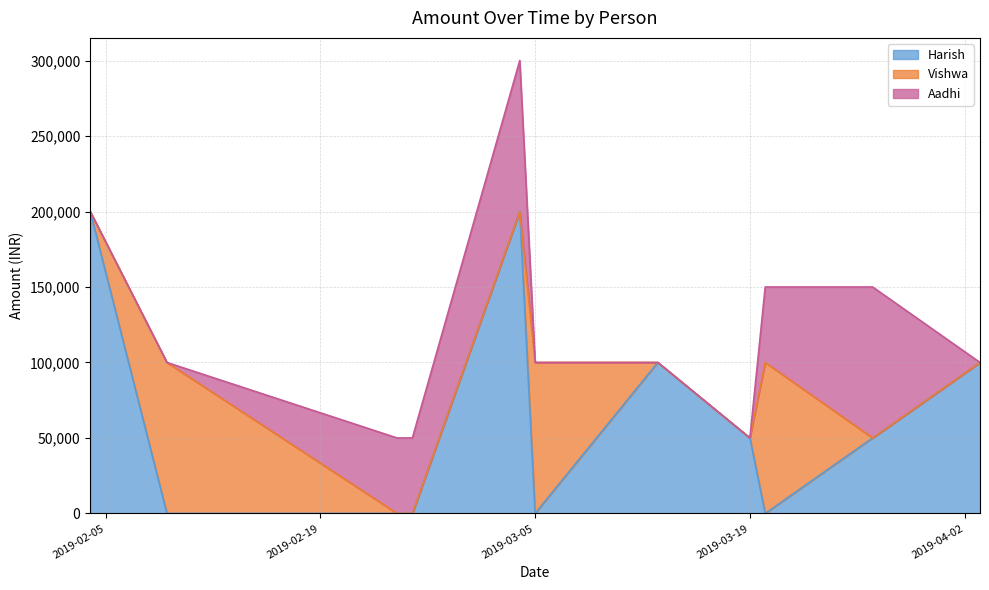

What is the sum of the Vishwa values at 2019-03-05 and 2019-02-25?

100000